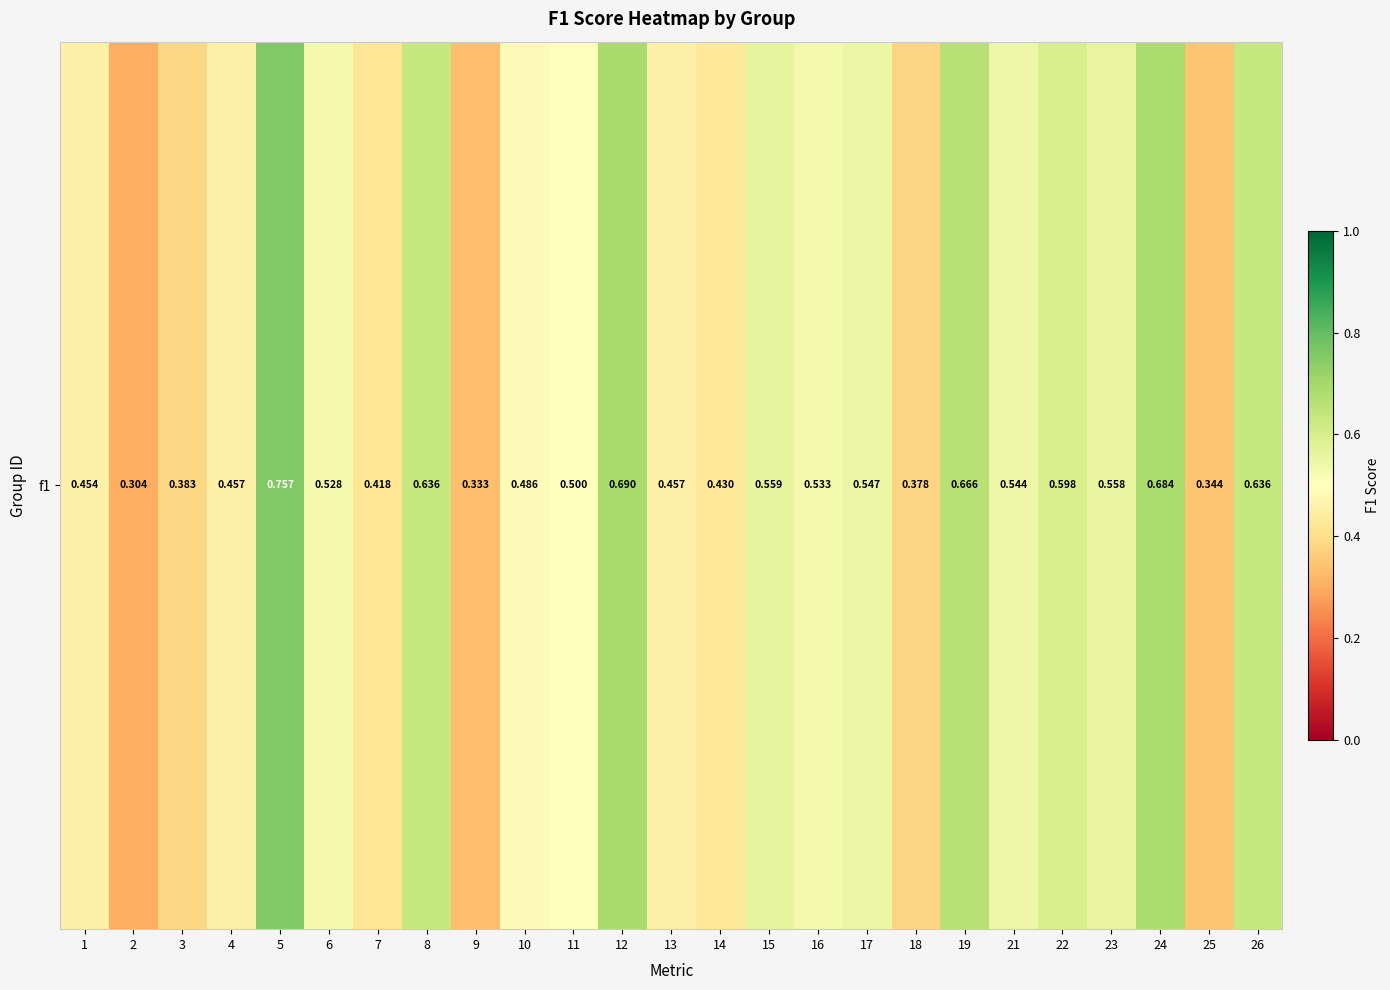

Which has a higher value, 13 or 16?

16